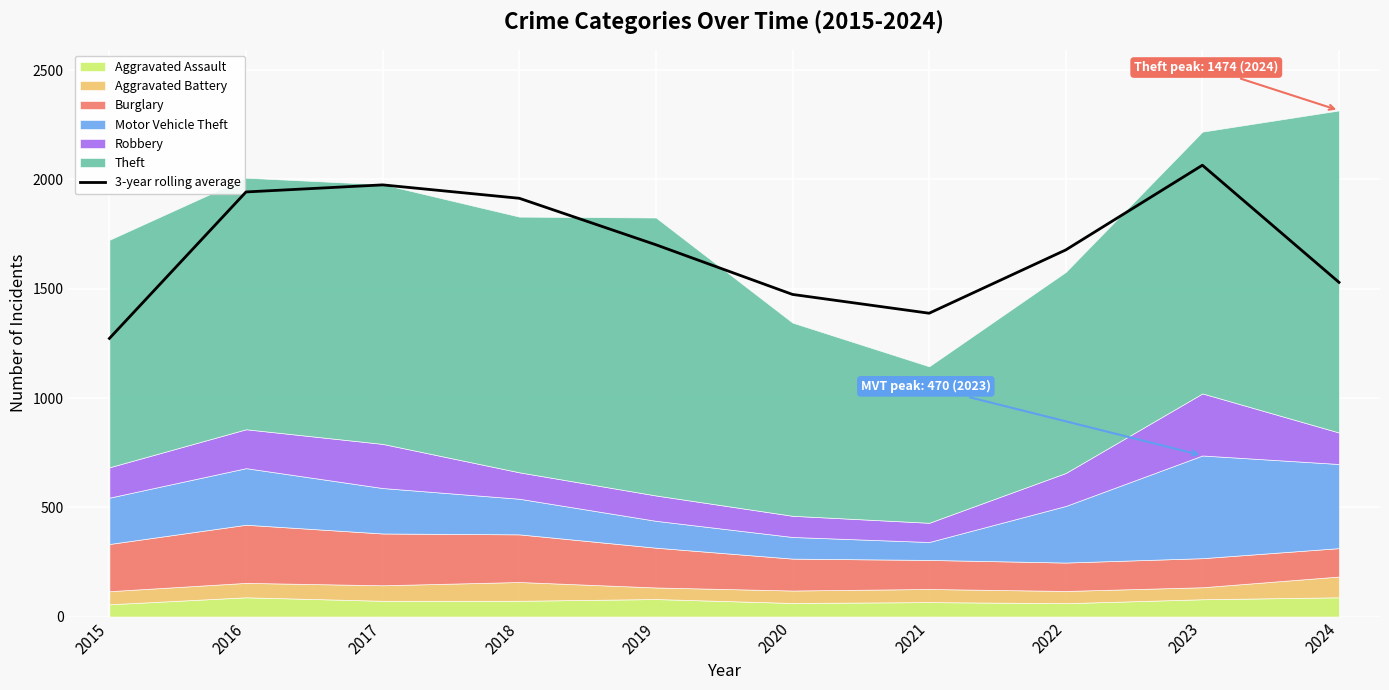

How many data points does each series have?

10